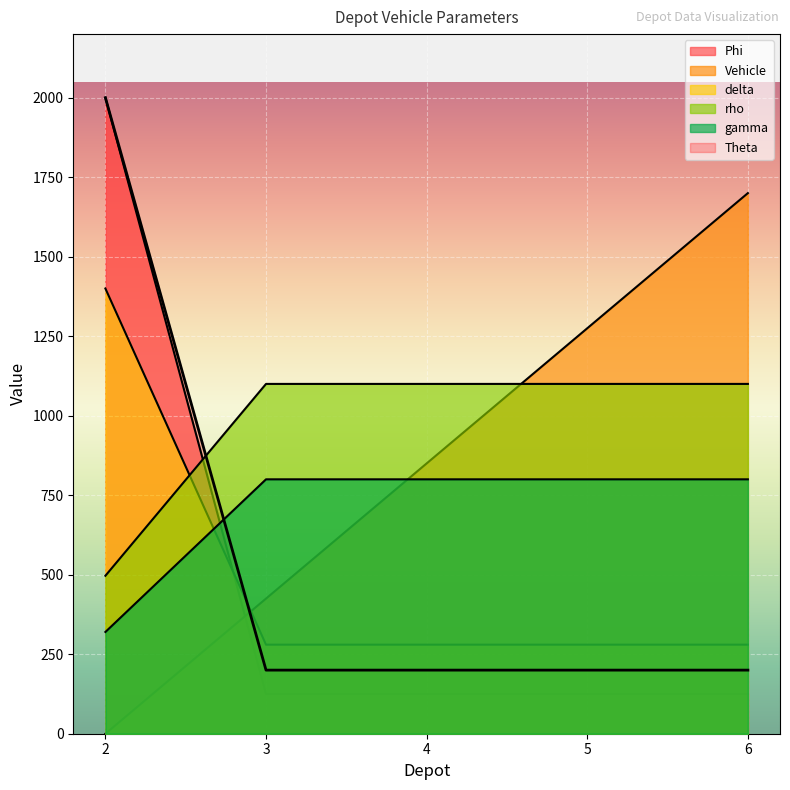

Is it true that delta equals 352.4 at 4?

False